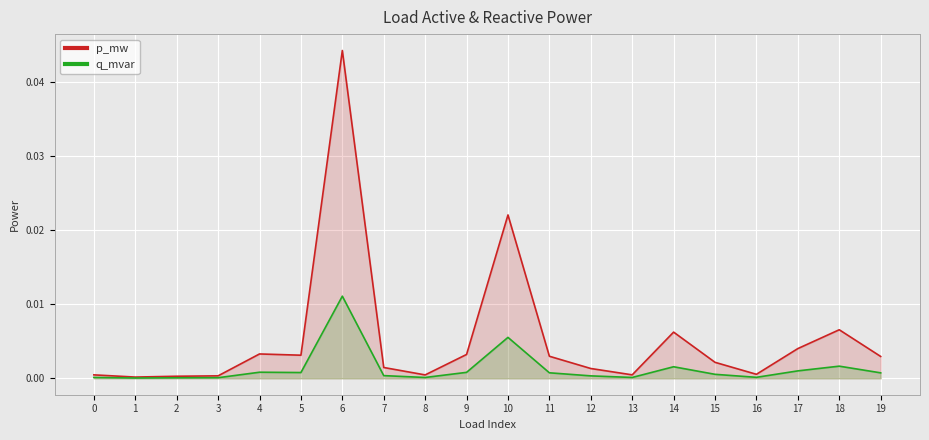

At which category is the sum across all series the highest?

6